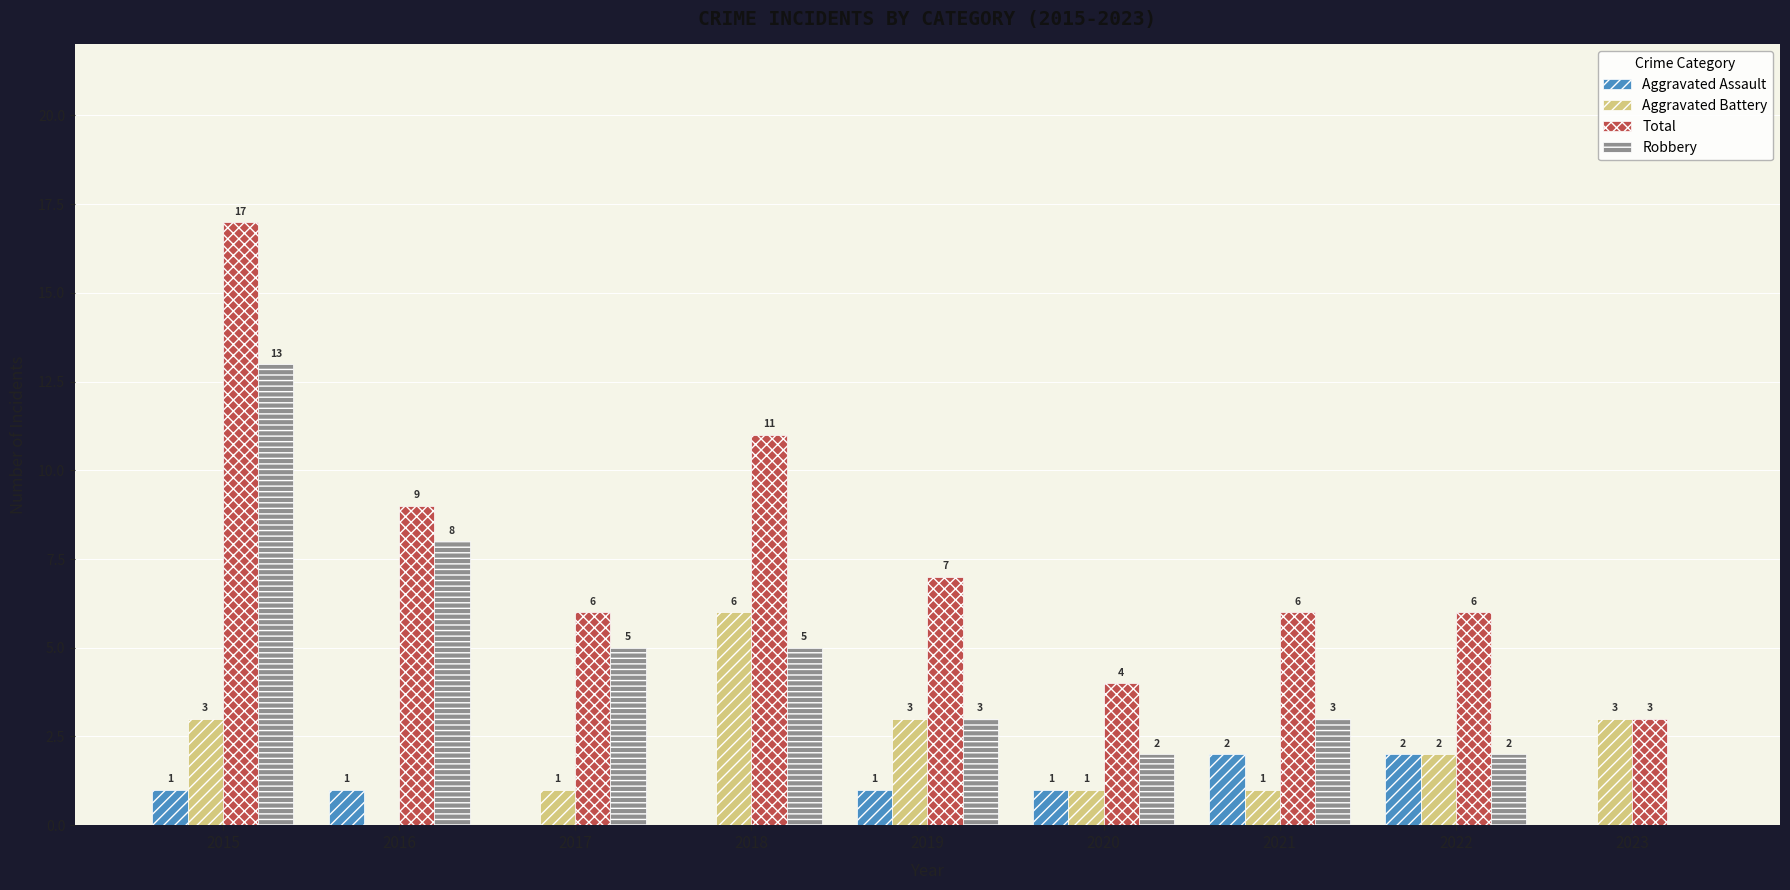

Are the bars grouped side by side (vs. stacked)?

Yes